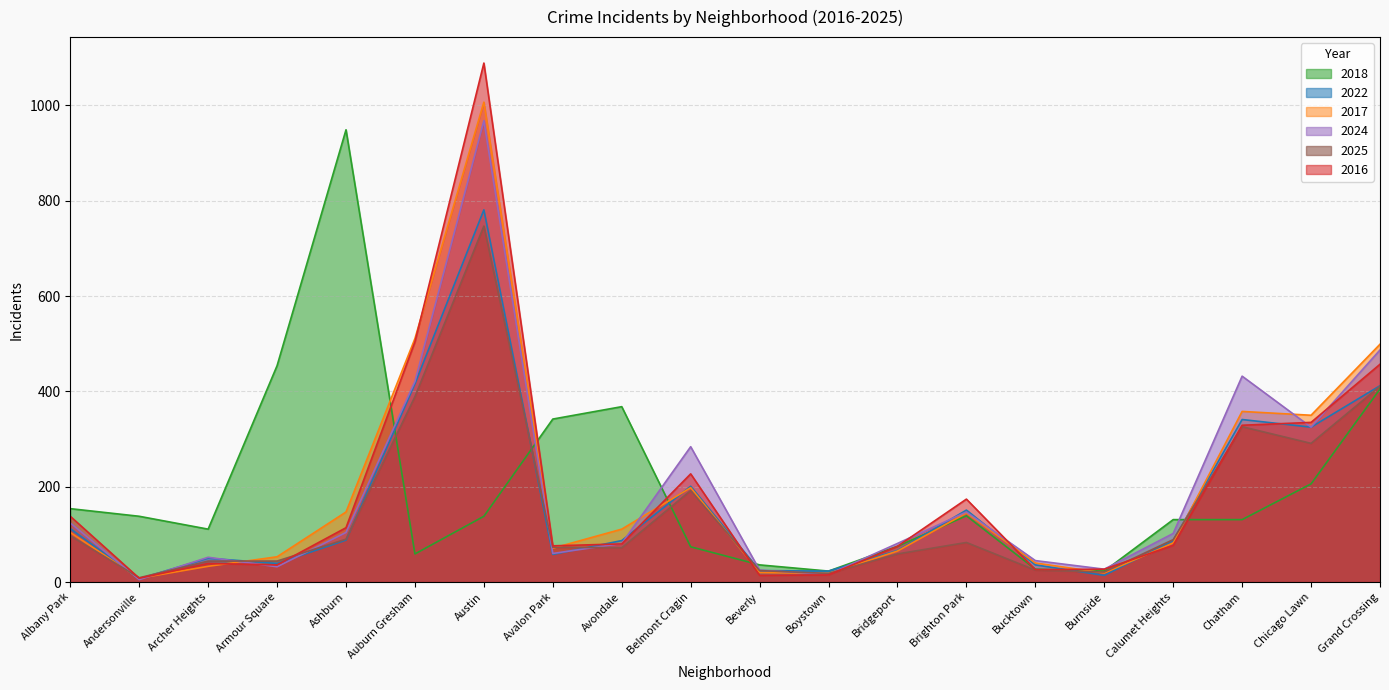

Between which two adjacent categories do 2024 and 2018 first intersect?

Ashburn and Auburn Gresham